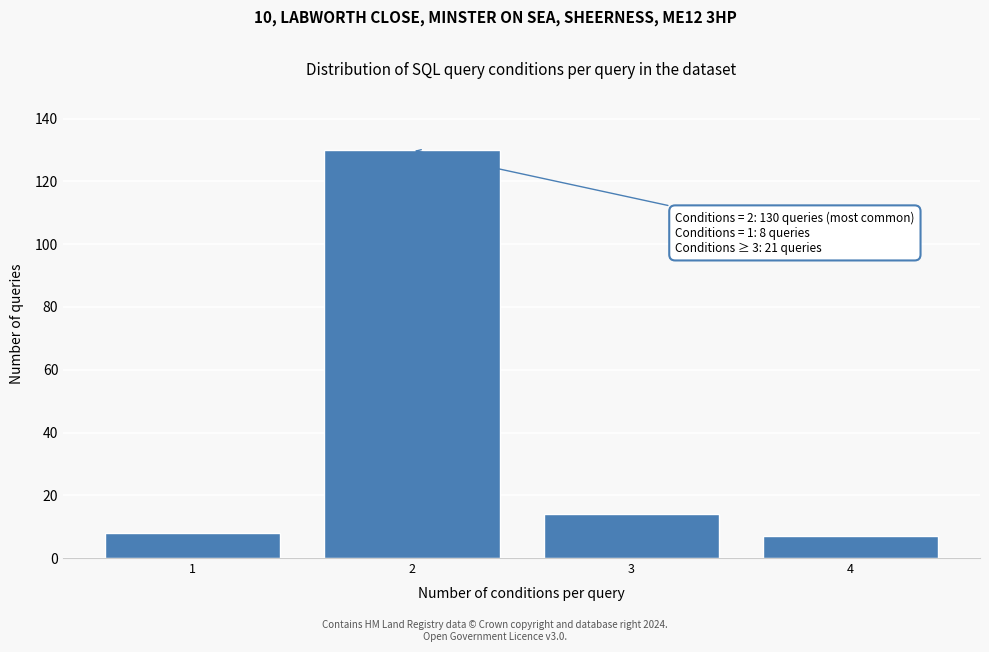

Reading left to right, list all the values displayed in this chart.

1=8	2=130	3=14	4=7